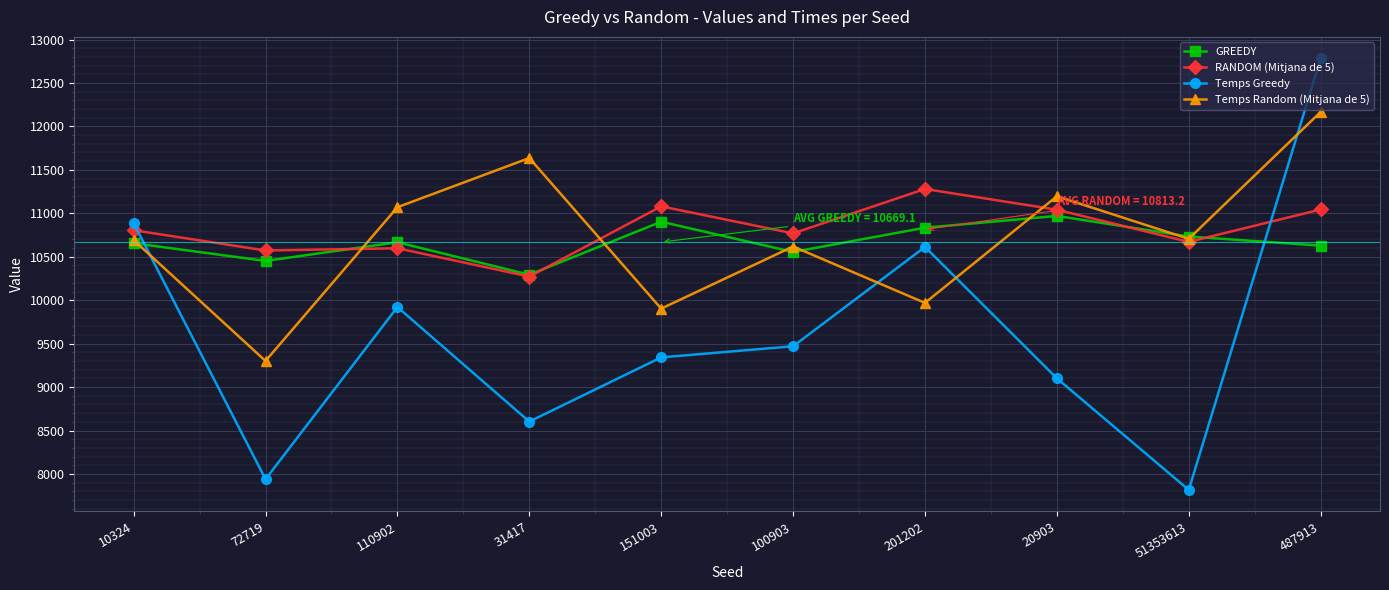

Read the Temps Greedy value at 201202.

10613